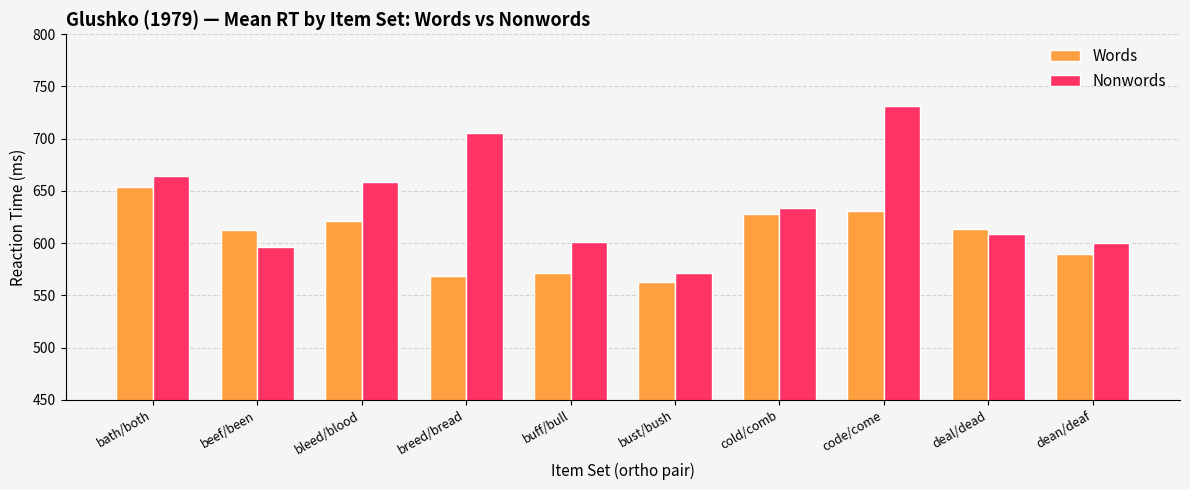

What position from the right is dean/deaf?

1